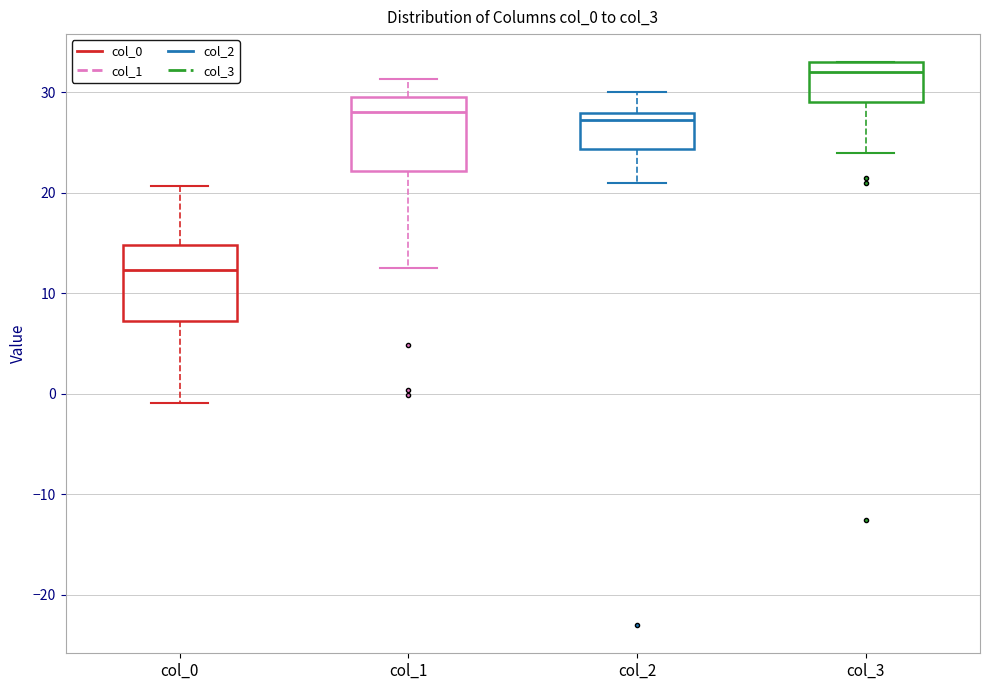

Where does the median line of the box for col_3 sit on the y-axis? The values are not printed on the chart, so give them approximately, as read against the axis.

32